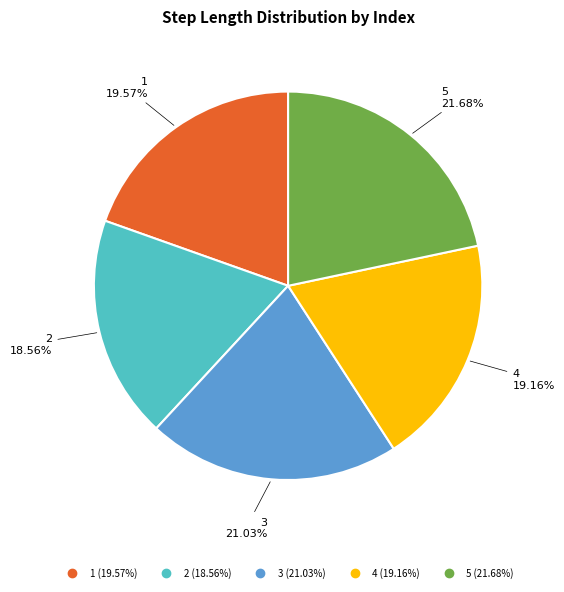

Does any single category account for the majority?

No